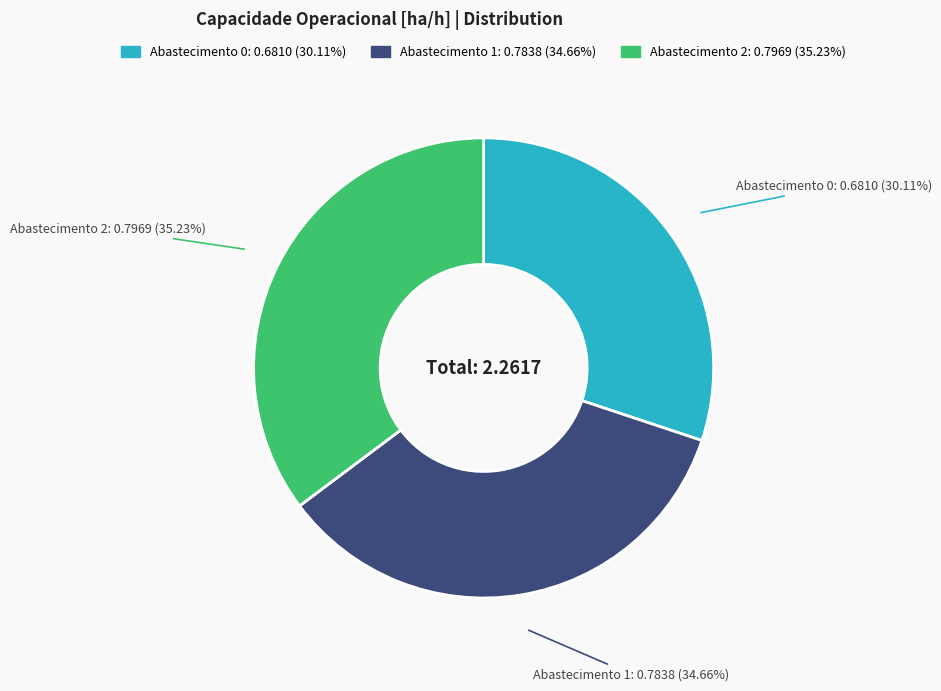

Which has a higher value, Abastecimento 0: 0.6810 (30.11%) or Abastecimento 1: 0.7838 (34.66%)?

Abastecimento 1: 0.7838 (34.66%)